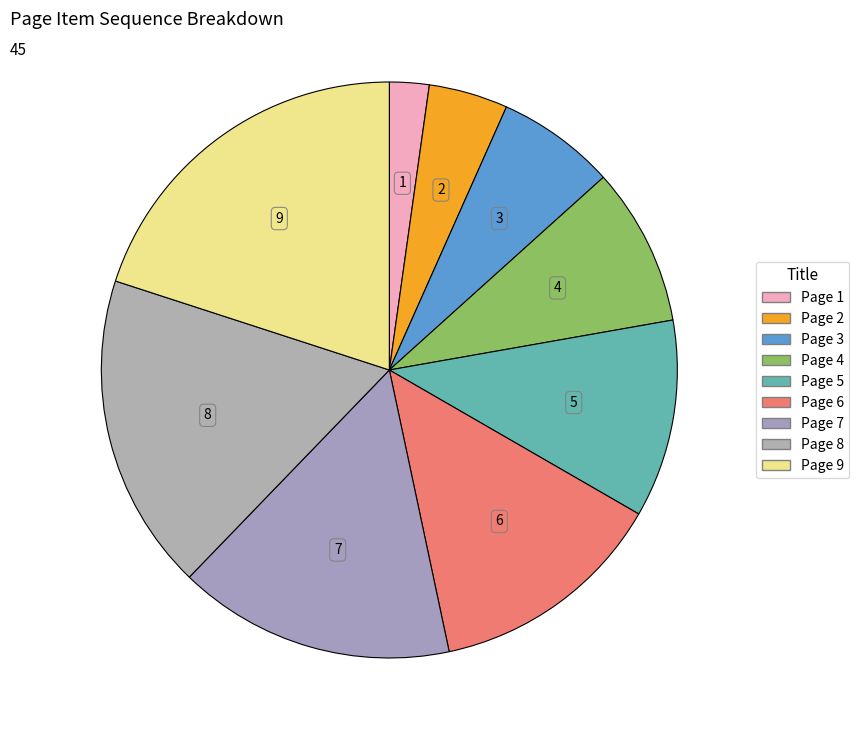

How many segments does this pie chart have?

9